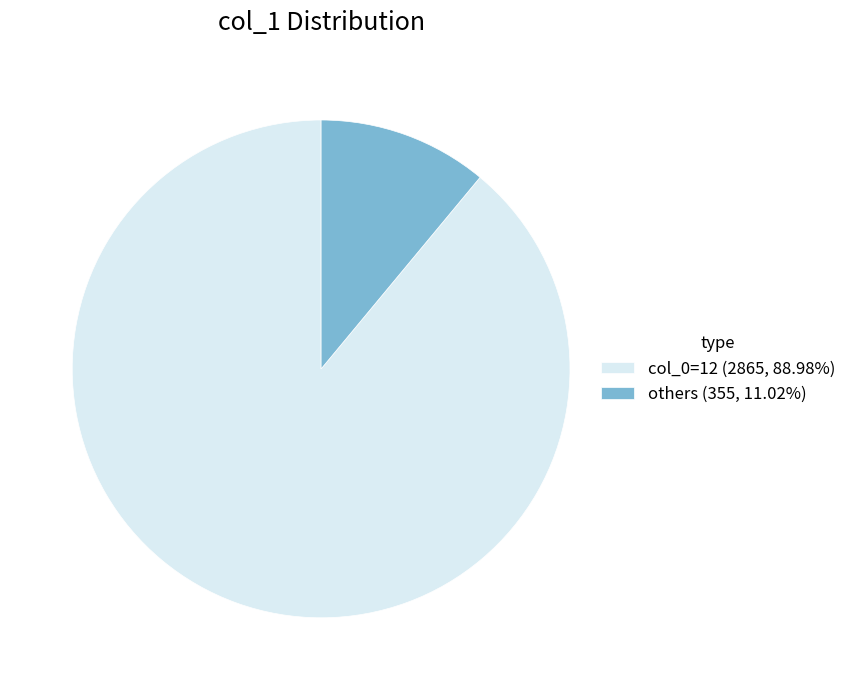

What is the ratio of the value at col_0=12 (2865, 88.98%) to the value at others (355, 11.02%)?

8.1